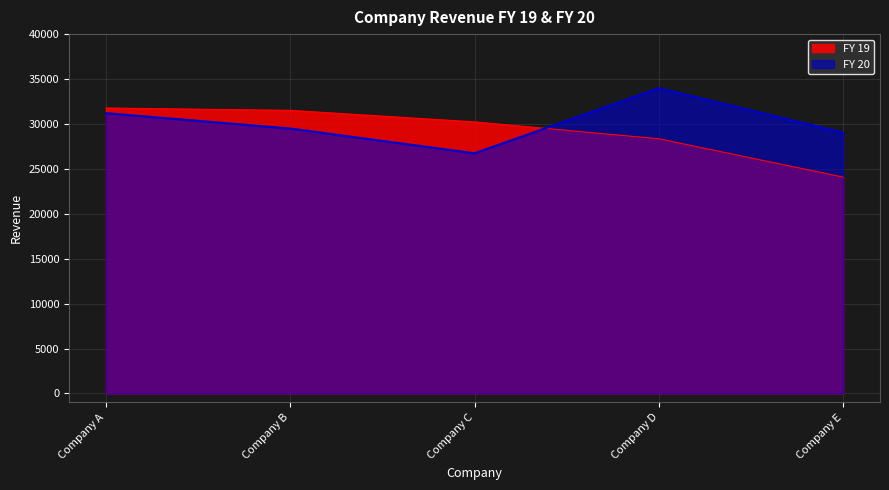

The value of FY 20 at Company C is 11301.9. True or false?

False